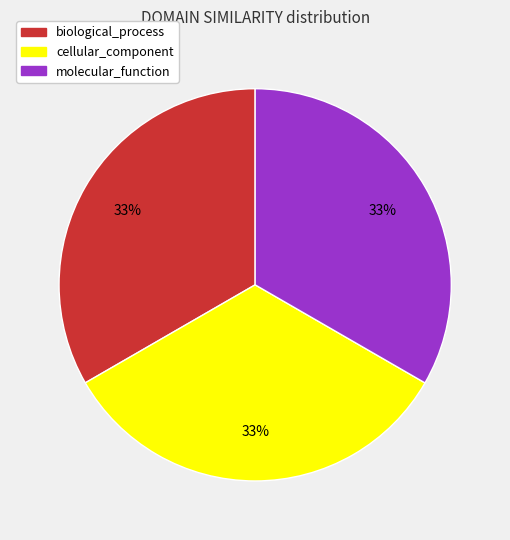

Is it true that molecular_function is 21% of the pie?

False